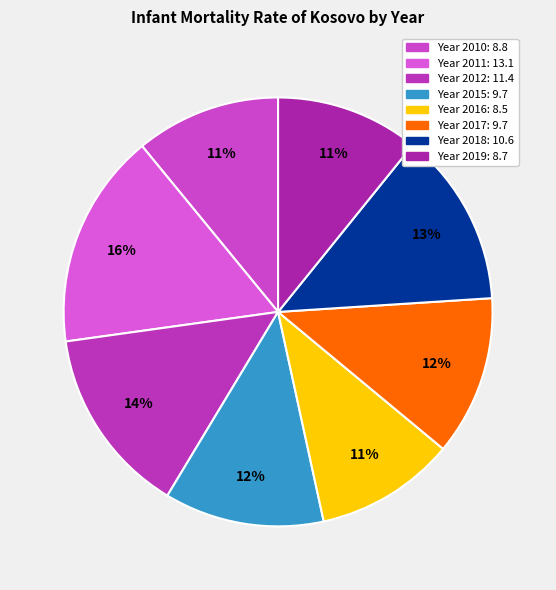

To the nearest percent, what is the difference between the largest and smallest slice percentages?

6%